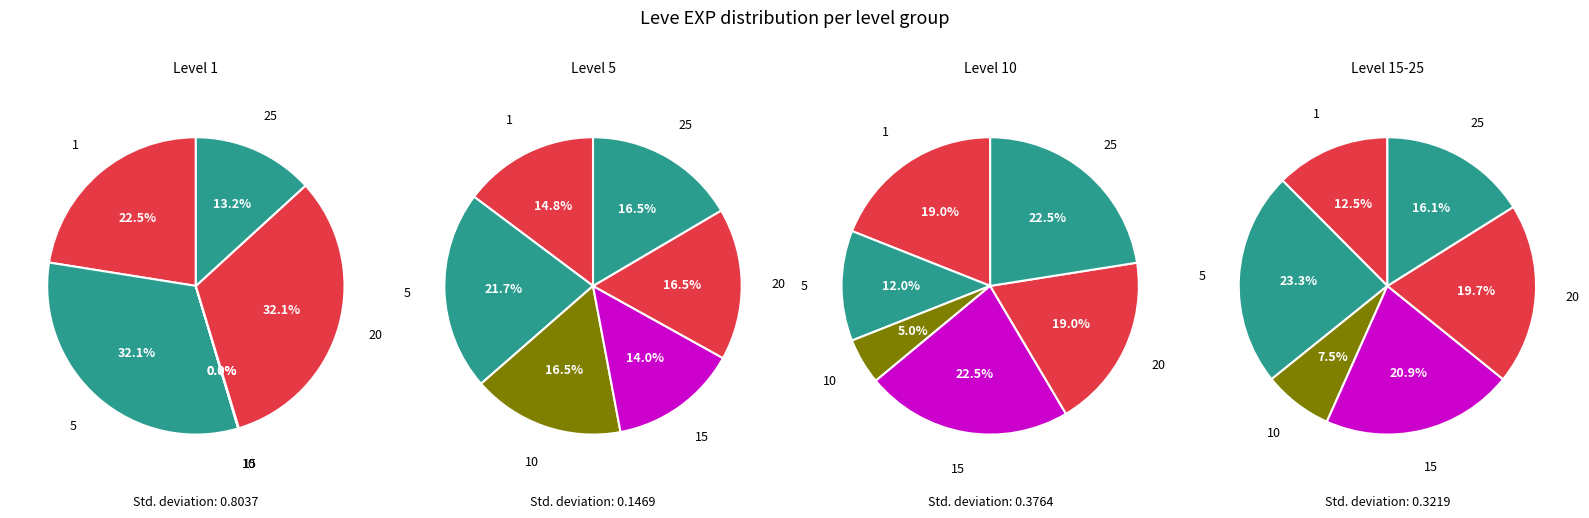

To the nearest percent, what is the average slice percentage?

17%